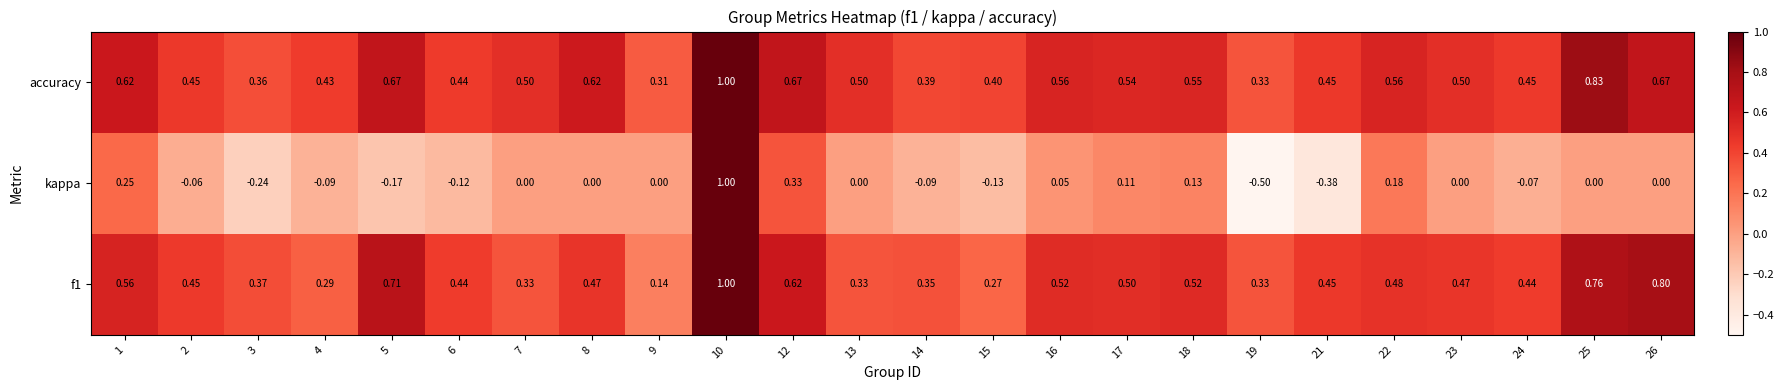

Is the value of accuracy at 12 greater than the value of f1 at 13?

Yes